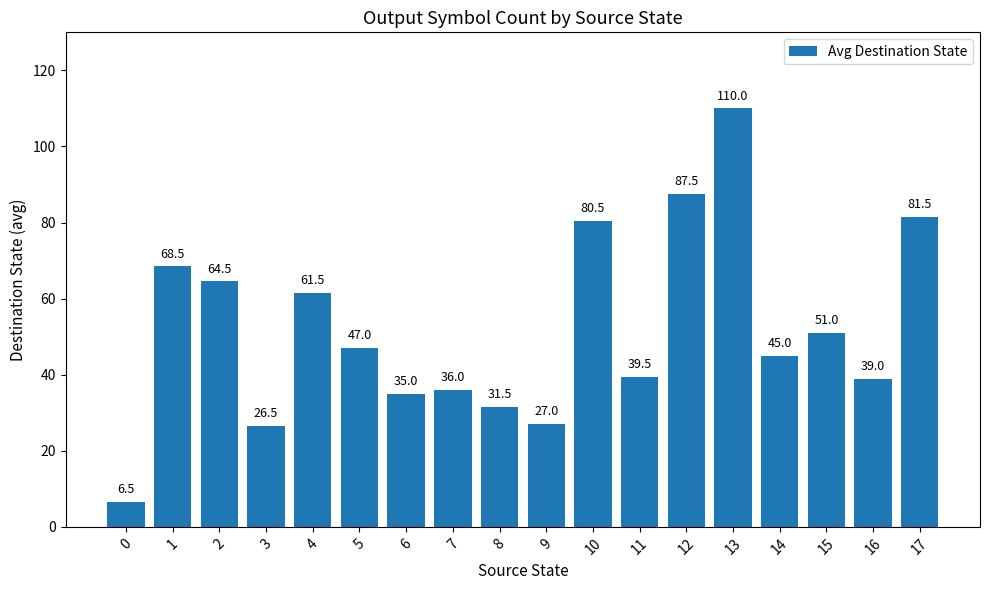

At which label is the value closest to 58?

4